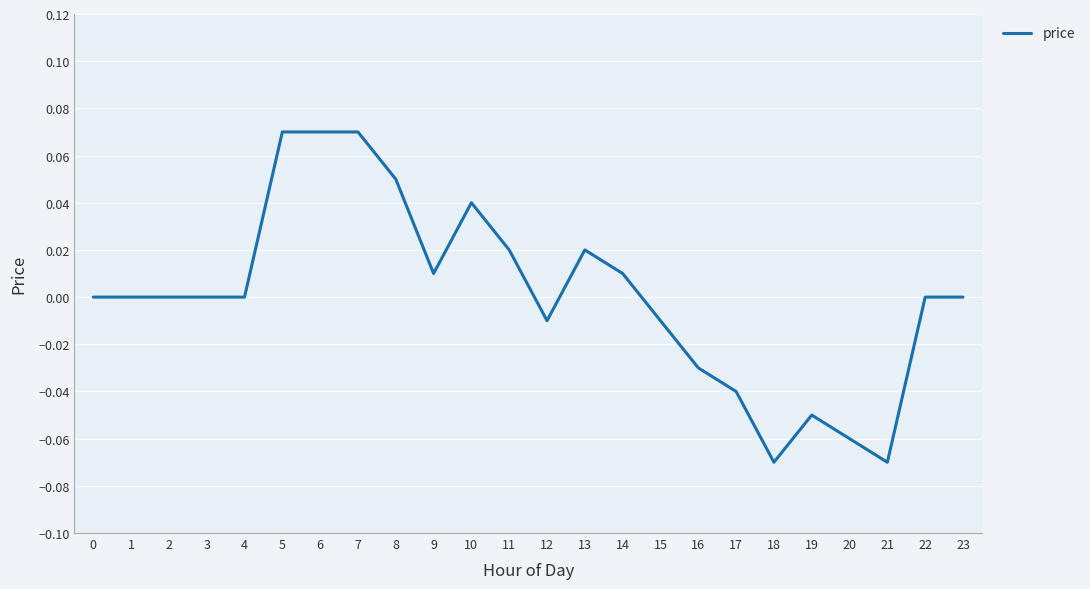

Which has a higher value, 18 or 5?

5